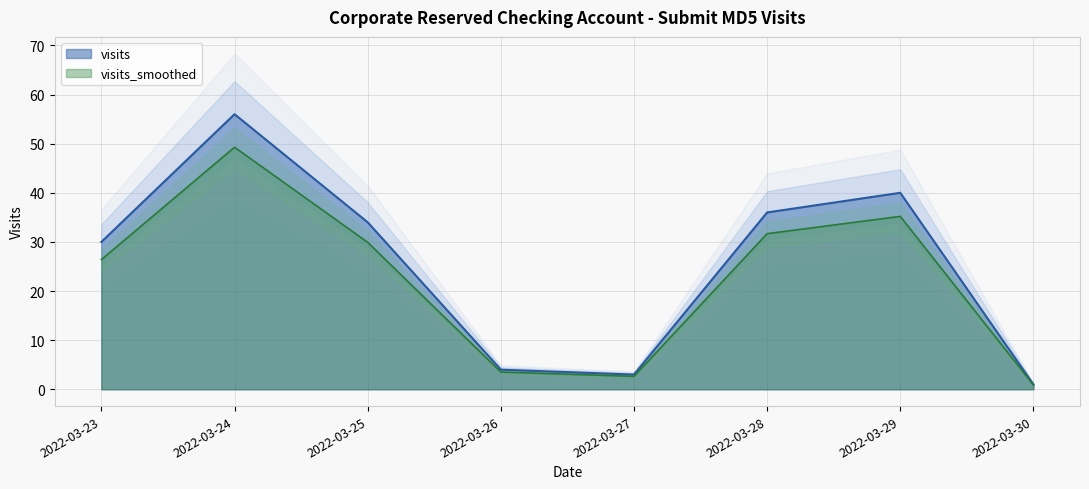

Is it true that visits equals 3.0 at 2022-03-27?

True